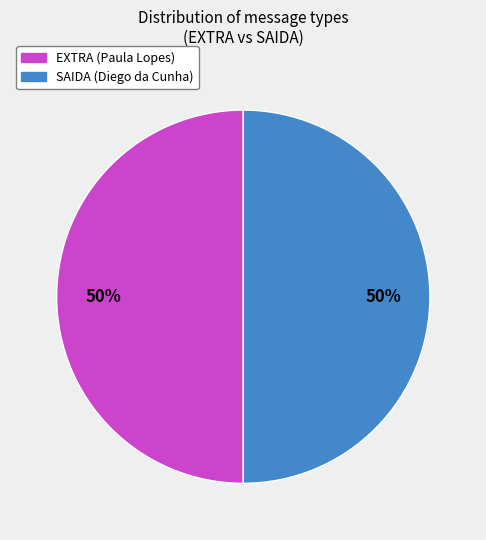

To the nearest percent, what is the difference between the largest and smallest slice percentages?

0%